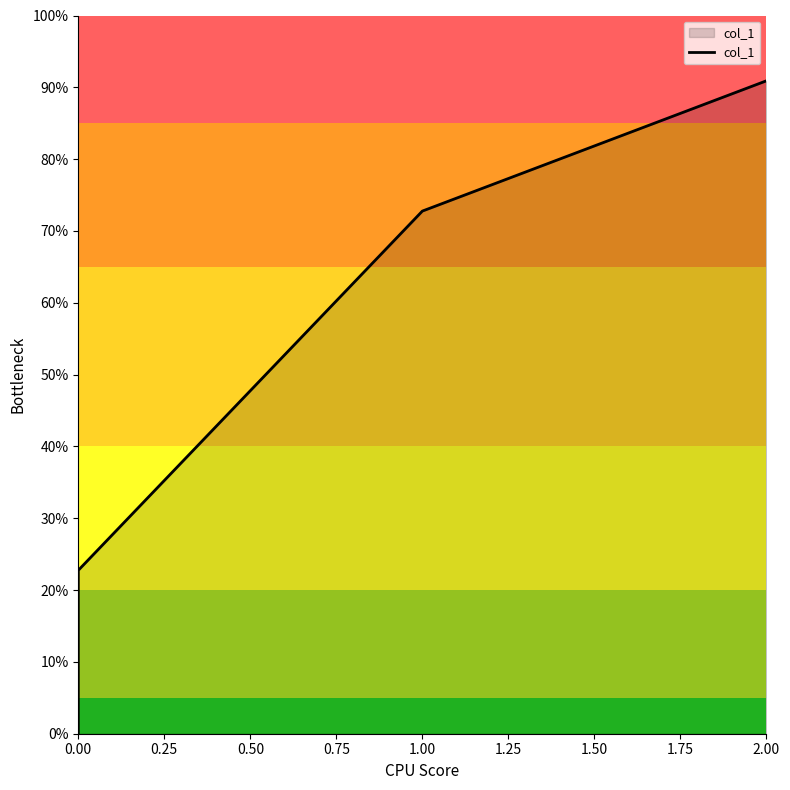

The chart shows a value of 0.0 at 0.00. True or false?

True